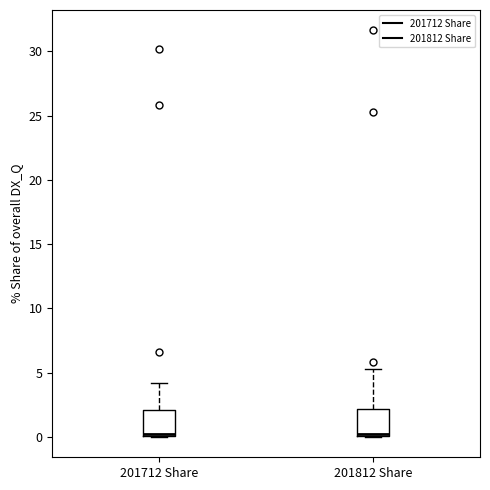

Reading left to right, read every box against the y-axis: the position of its median line, the range the box covers, and the ends of its whiskers. The values are not printed on the chart, so give them approximately, as read against the axis.

201712 Share: median 0.0 (just above the box's lower edge), box 0.0 to 2.0, whiskers 0.0 to 4.0
201812 Share: median 0.0 (just above the box's lower edge), box 0.0 to 2.0, whiskers 0.0 to 5.5